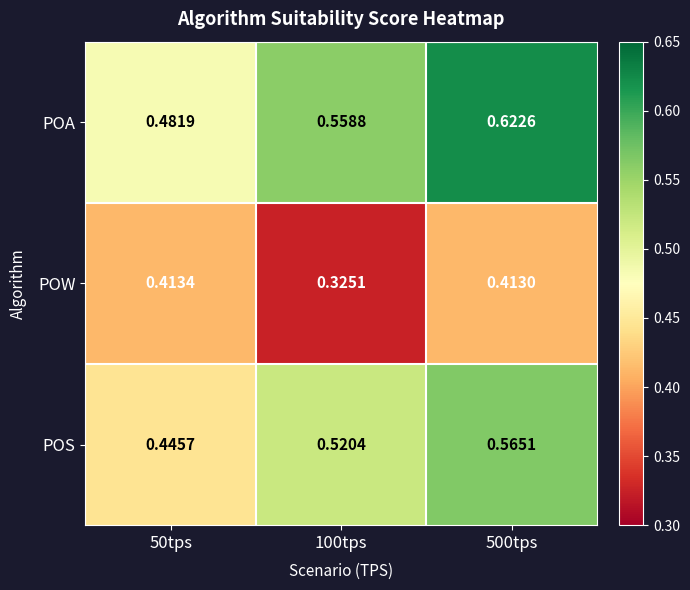

At 100tps, list the series in order from largest to smallest.

POA, POS, POW